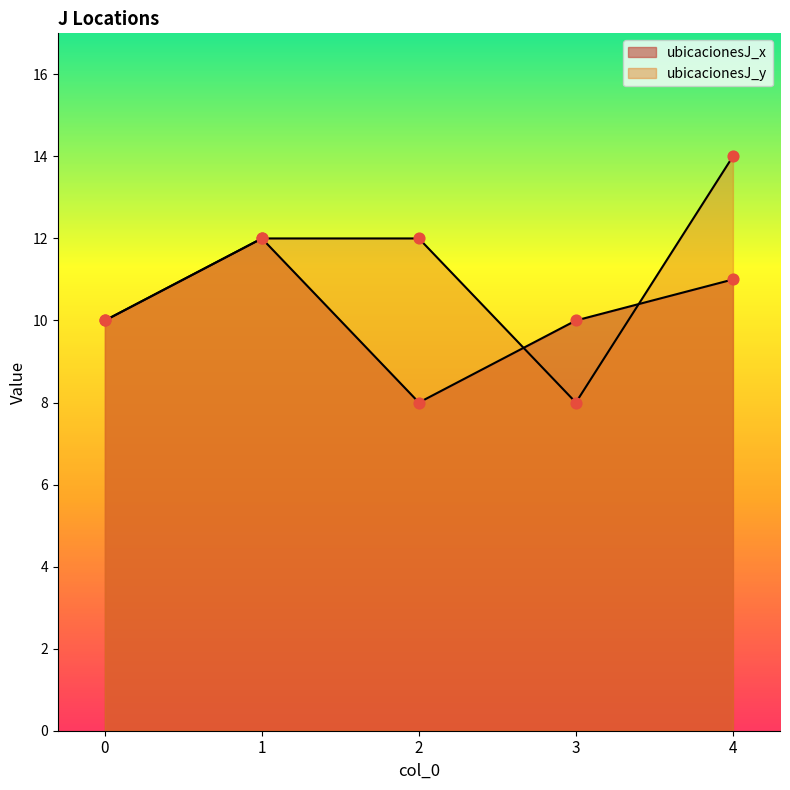

Is the value of ubicacionesJ_x at 0 greater than the value of ubicacionesJ_y at 0?

No